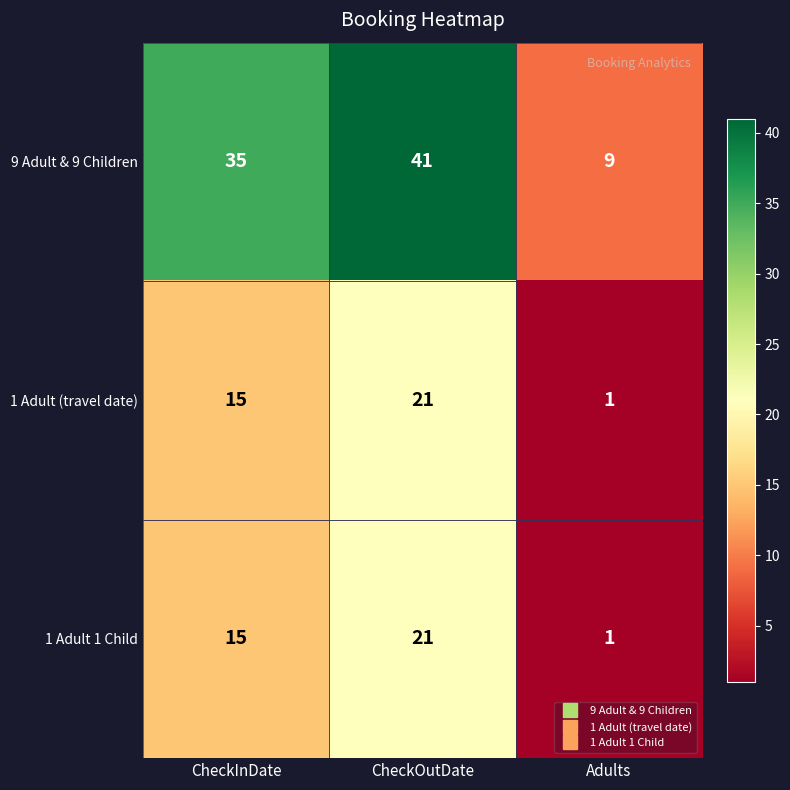

What is the spread (max minus min) of values at CheckOutDate?

20